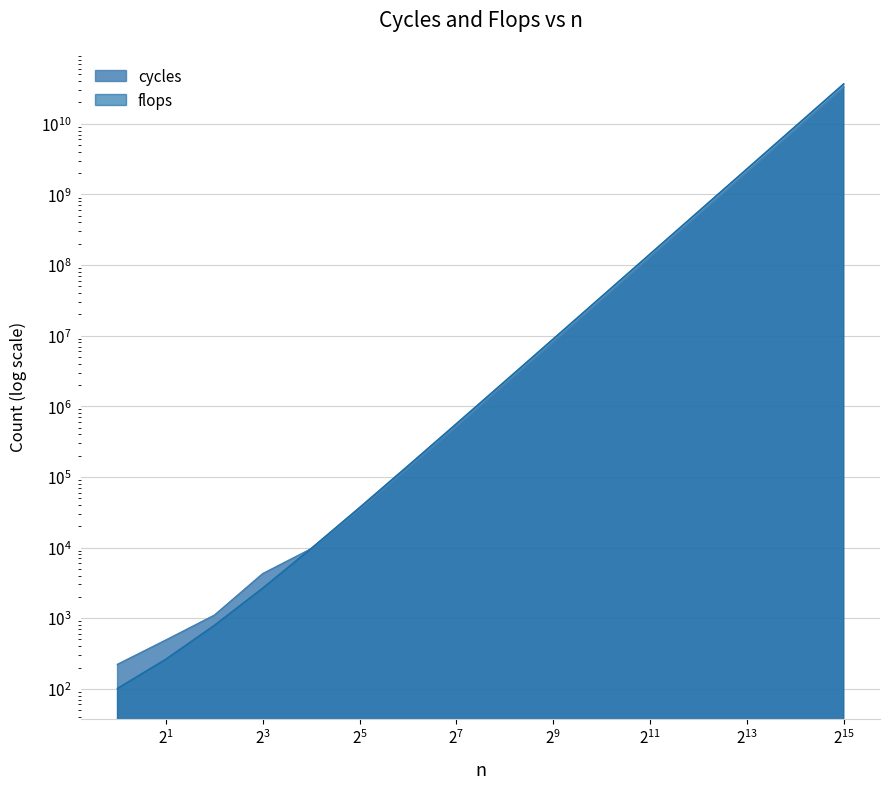

How many data points in flops are less than 2243336?

8